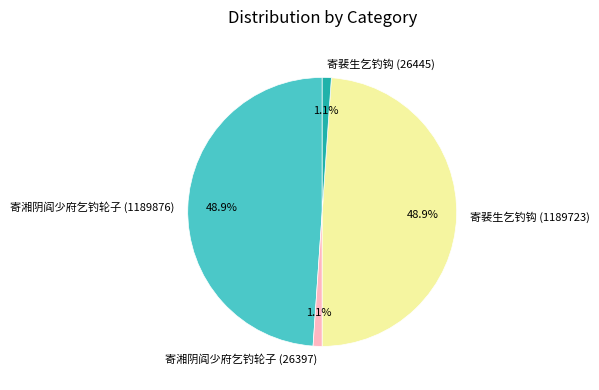

Approximately how many times larger is the value at 寄裴生乞钓钩 (26445) compared to 寄湘阴阎少府乞钓轮子 (26397)?

1.0